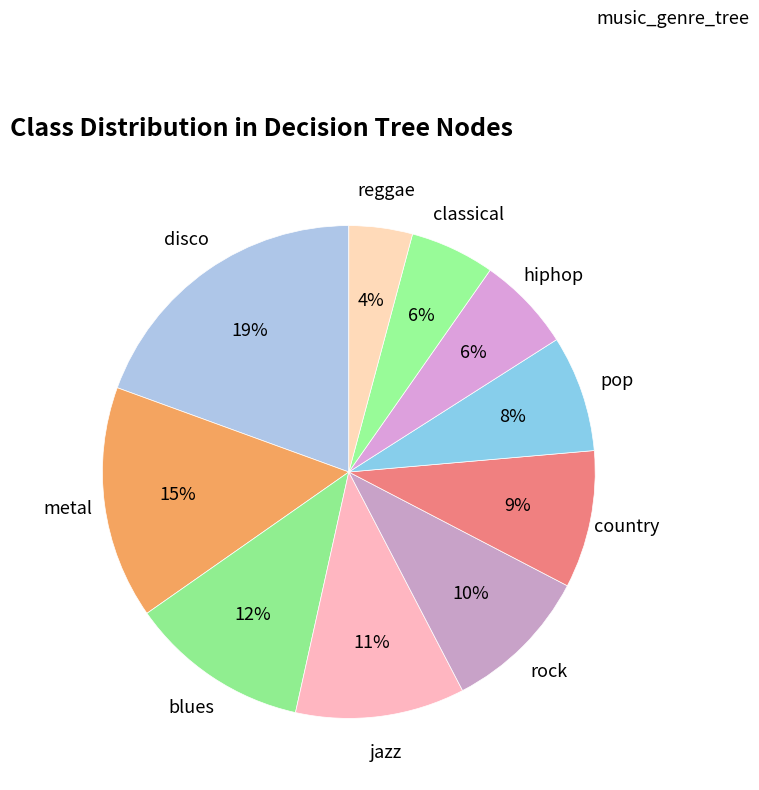

Which slice is the largest?

disco